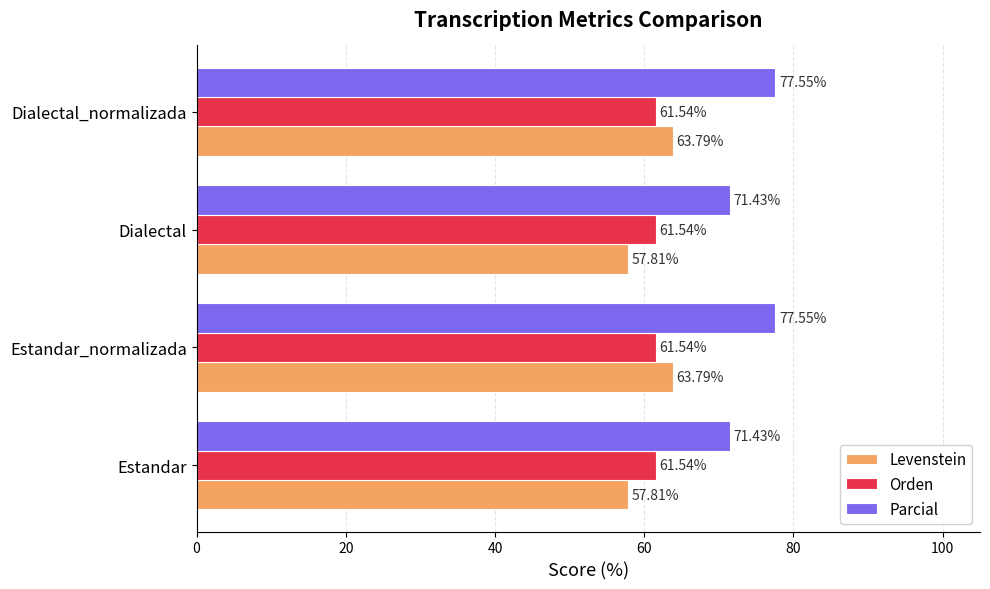

What is the minimum value shown in the chart?

57.8